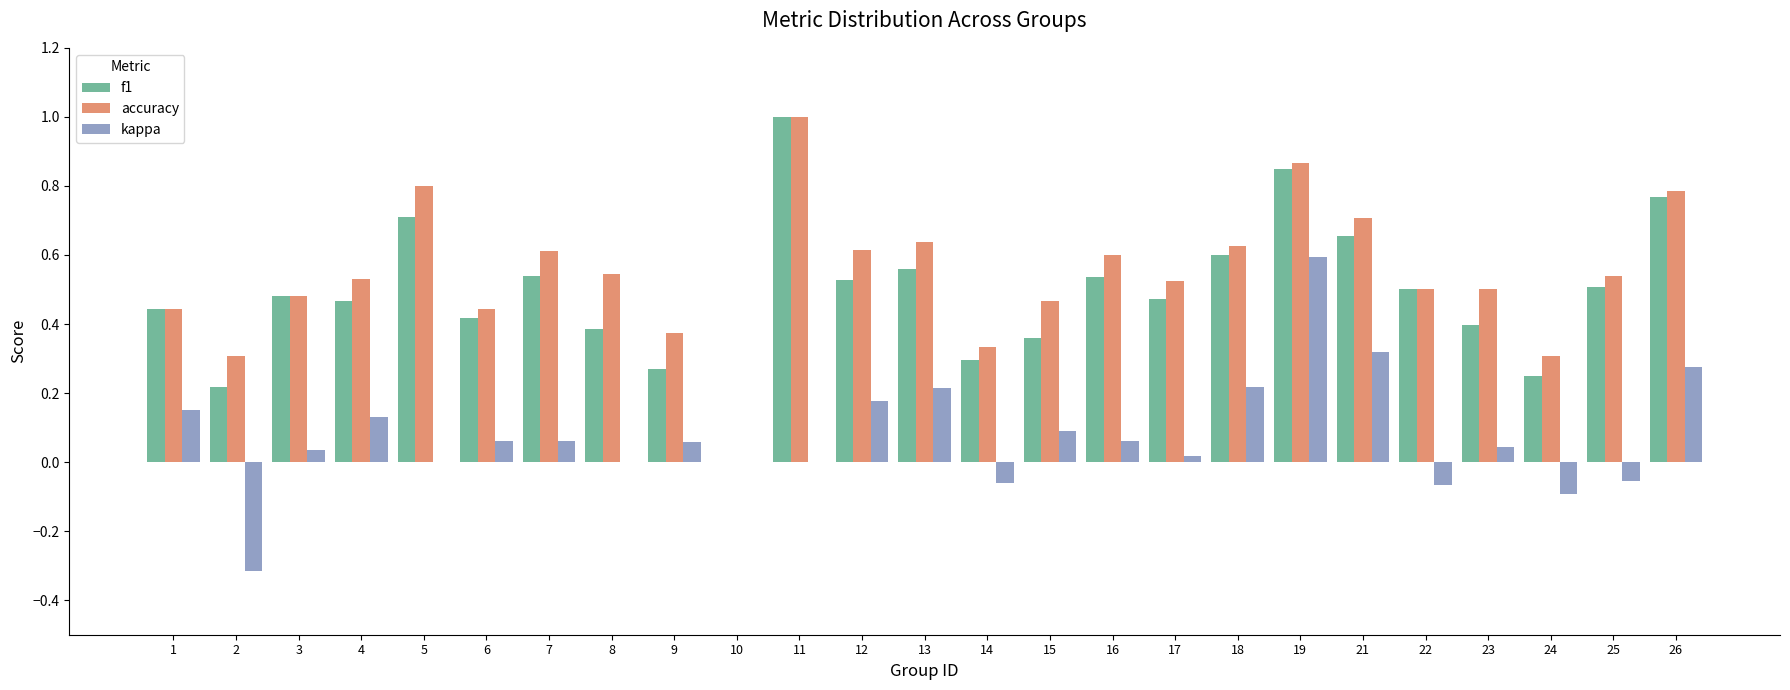

Where is f1 nearest to the value 0?

10